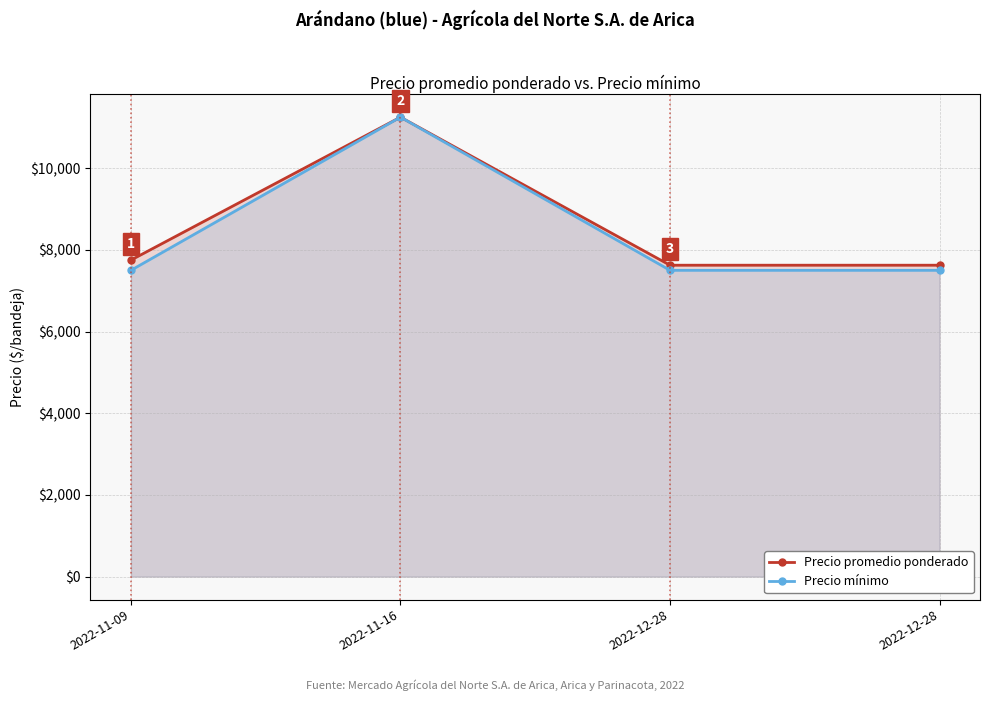

How many lines are shown in the chart?

2